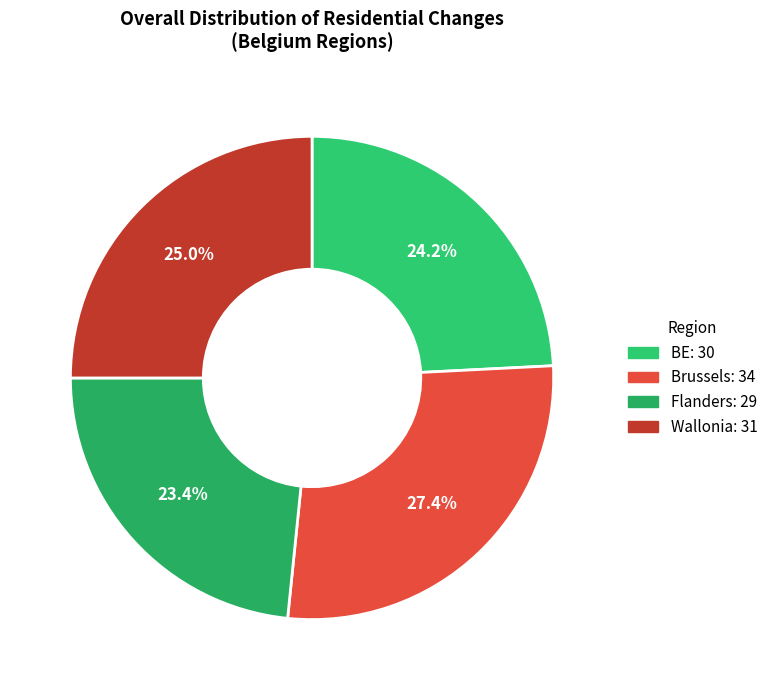

Which category has the smallest portion of the pie?

Flanders